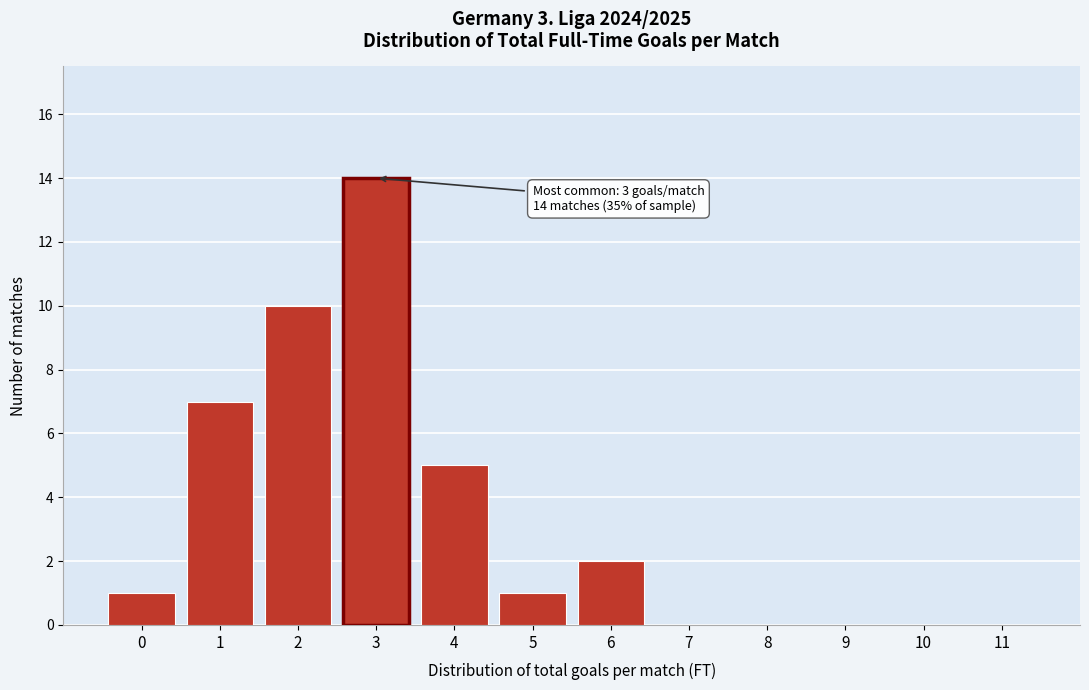

Over which range of the x-axis is the bar tallest?

2.5 to 3.5